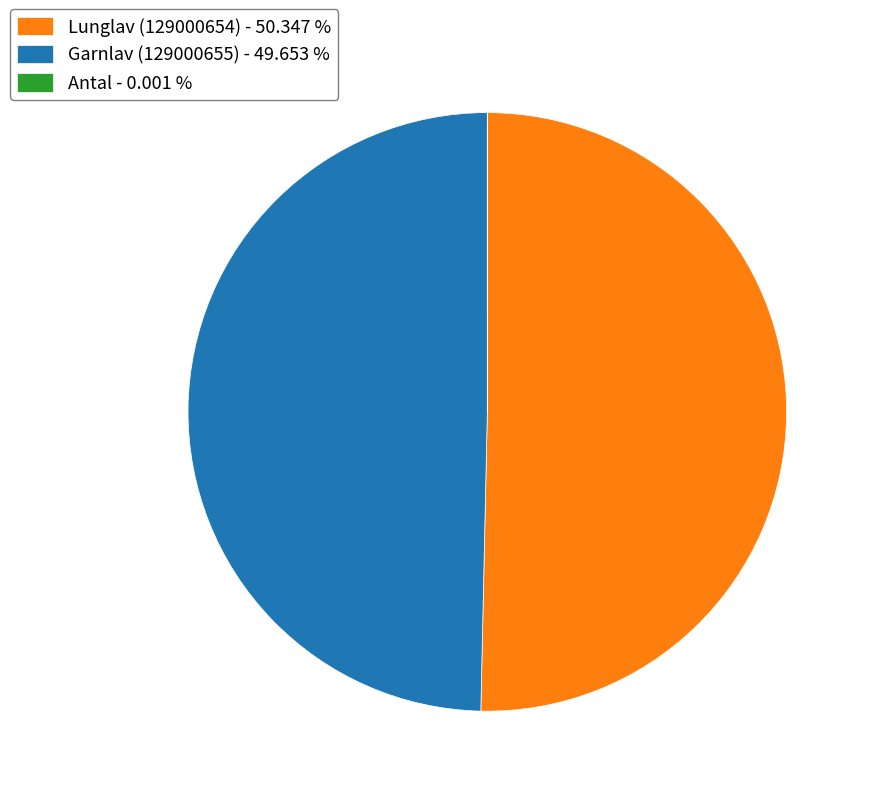

Does Garnlav (129000655) - 49.653 % account for over 50% of the chart?

No